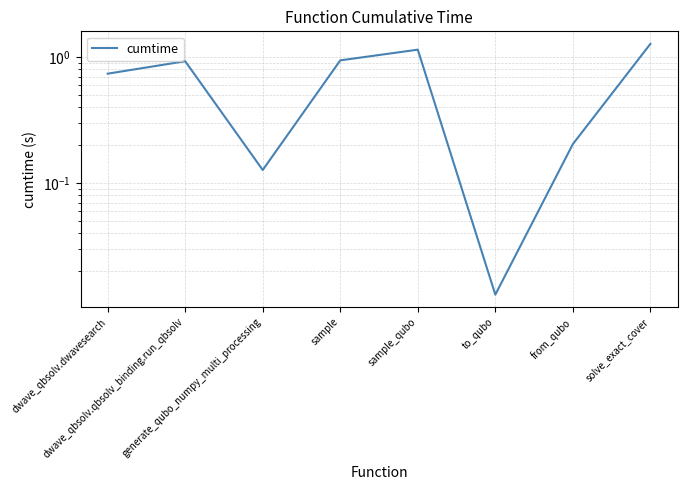

True or false: the data shows 1.1 at sample_qubo.

True